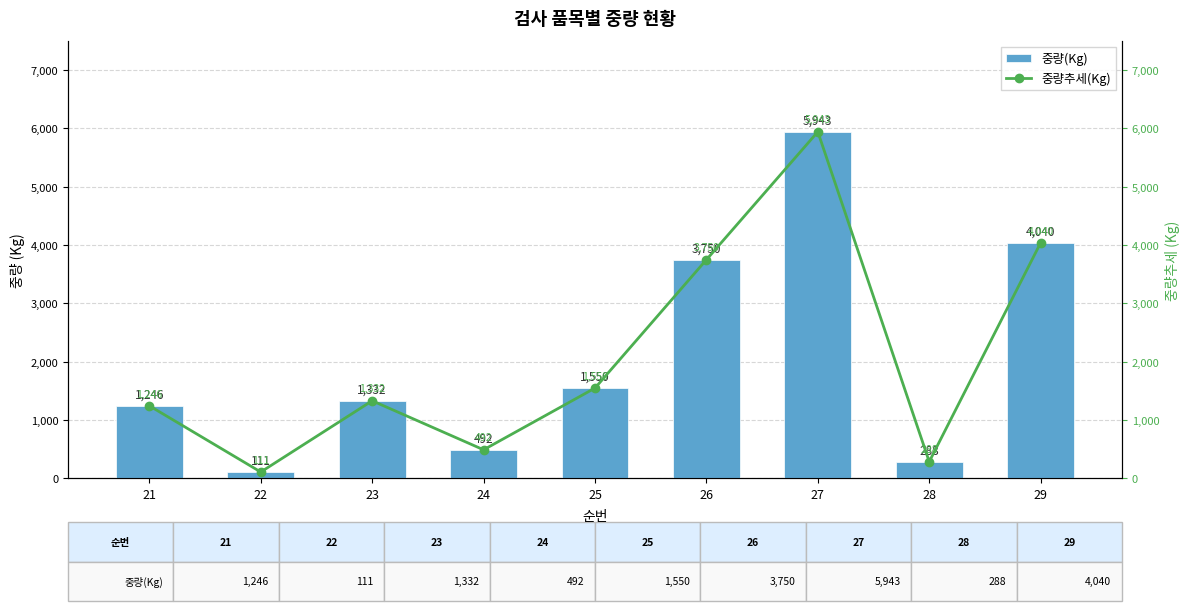

Which series has the widest spread of values?

중량(Kg)